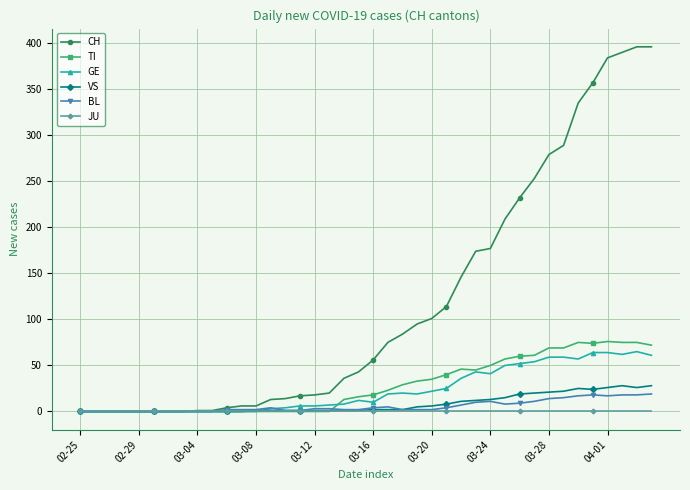

True or false: TI has more than 0 points higher than both neighbors.

True